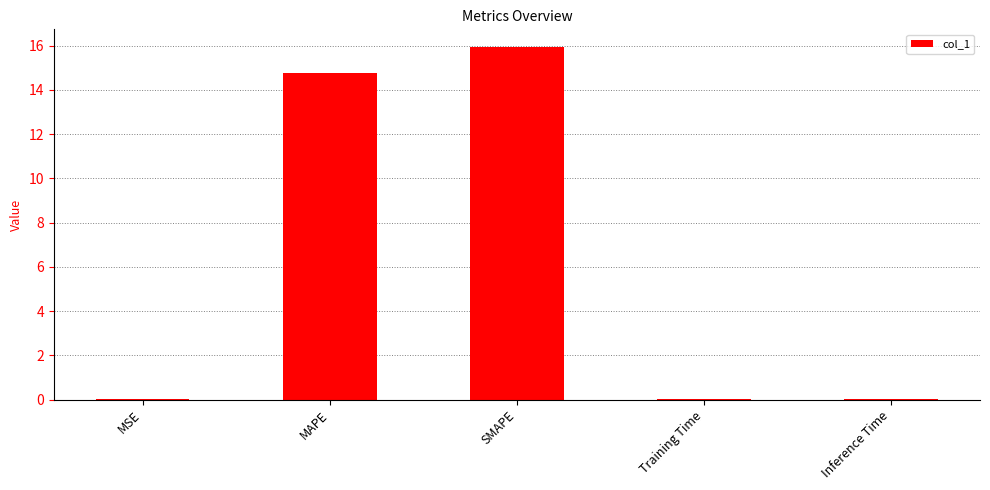

What is the change in value from MAPE to Training Time?

-14.8